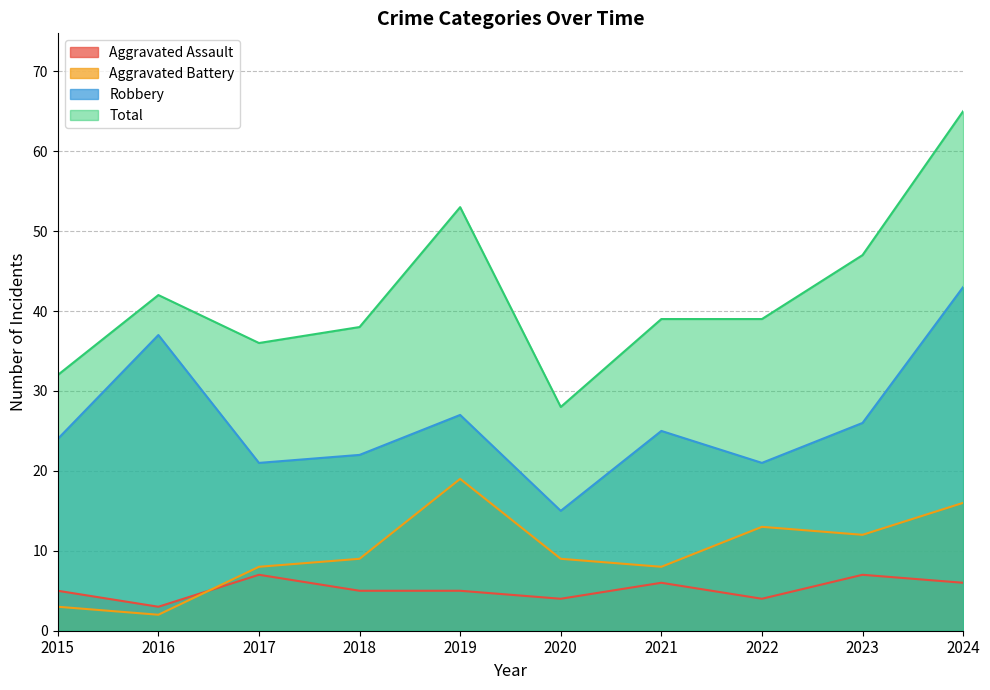

Read the Aggravated Battery value at 2022, to the nearest 5.

15